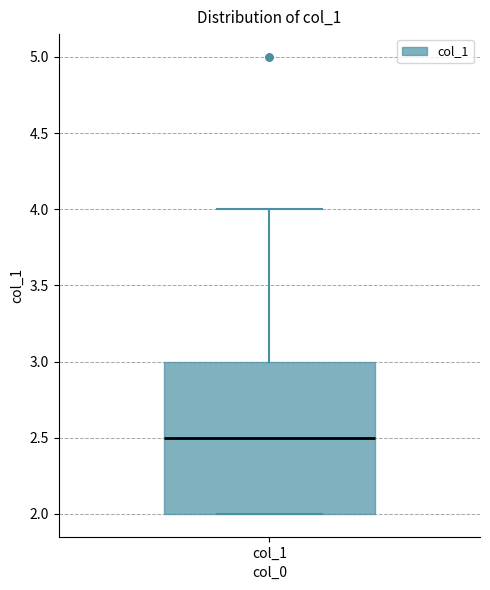

Where does the upper whisker of the box for col_1 end on the y-axis? The values are not printed on the chart, so give them approximately, as read against the axis.

4.0